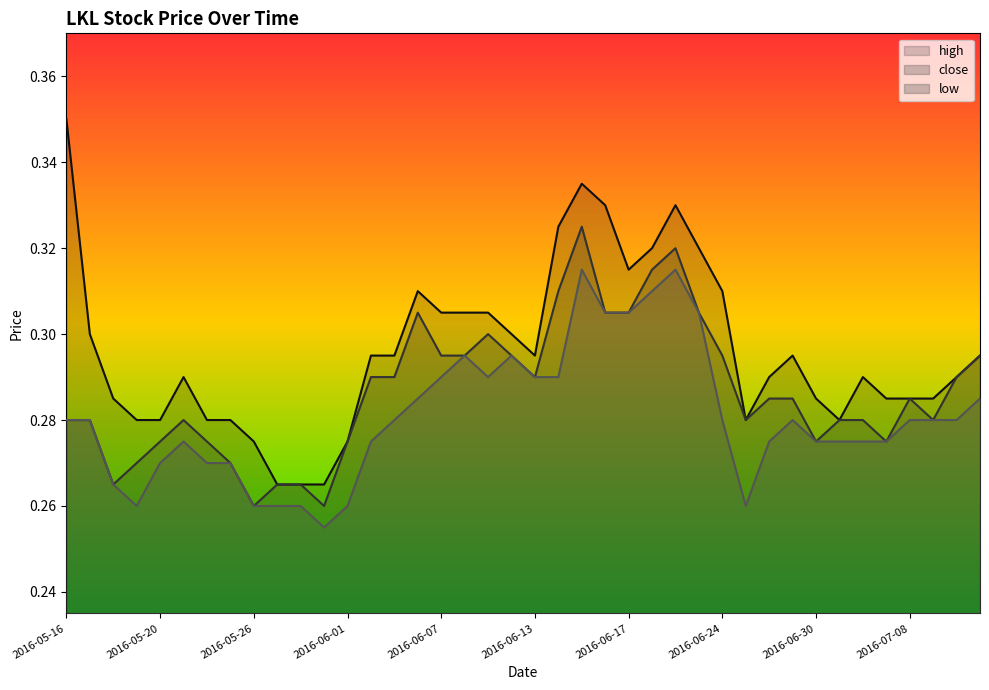

List the series in order of their peak value, lowest first.

low, close, high